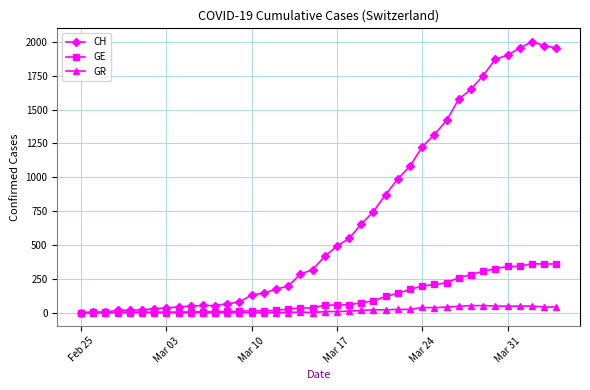

Which series has the largest range (max minus min)?

CH